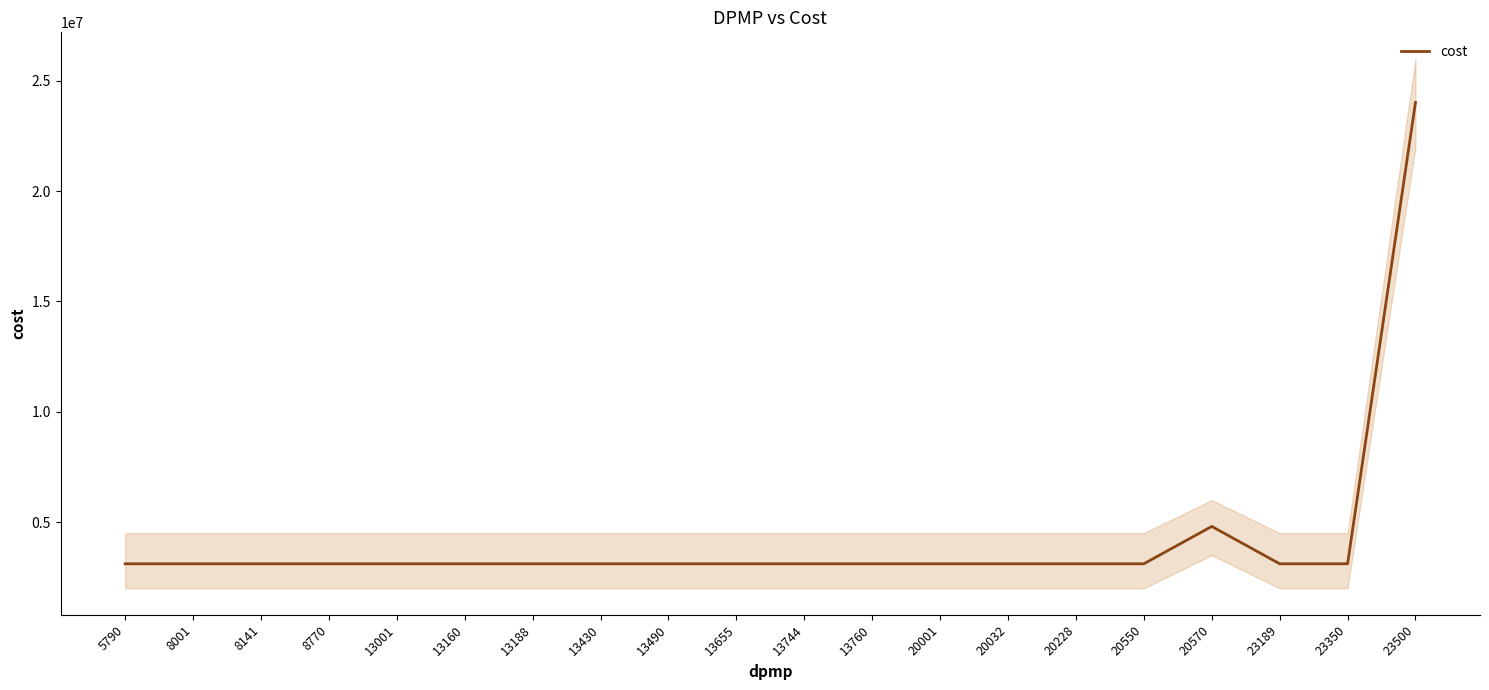

Is it true that the value at 8141 is 3111202.8?

True